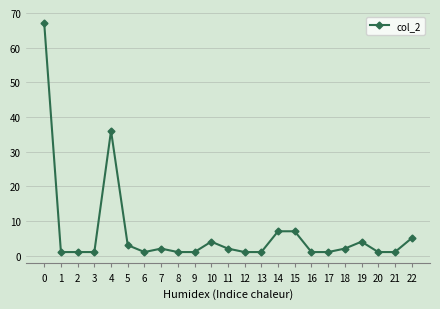

What is the sum of all values?

151